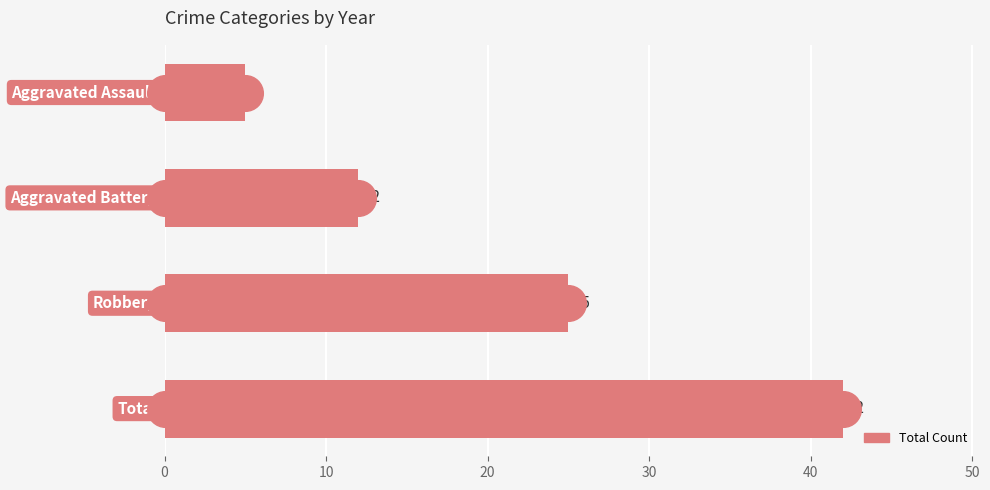

Between 0 and 10, which is larger?

10